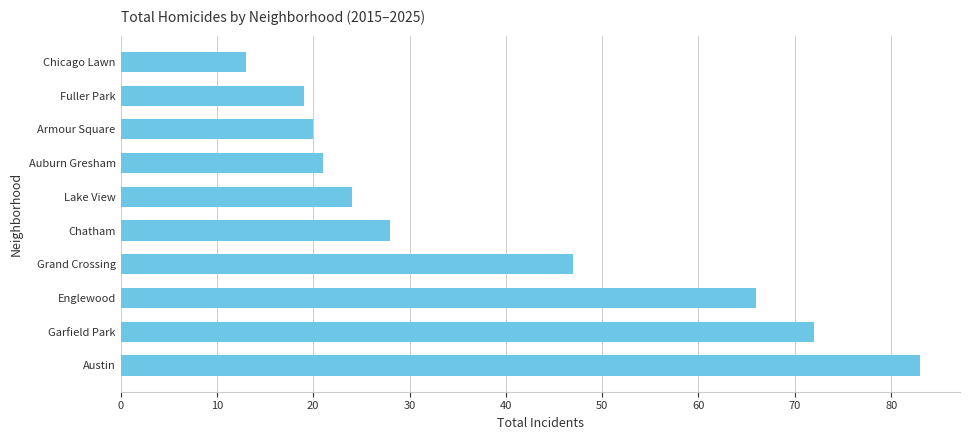

What is the maximum value shown in the chart?

83